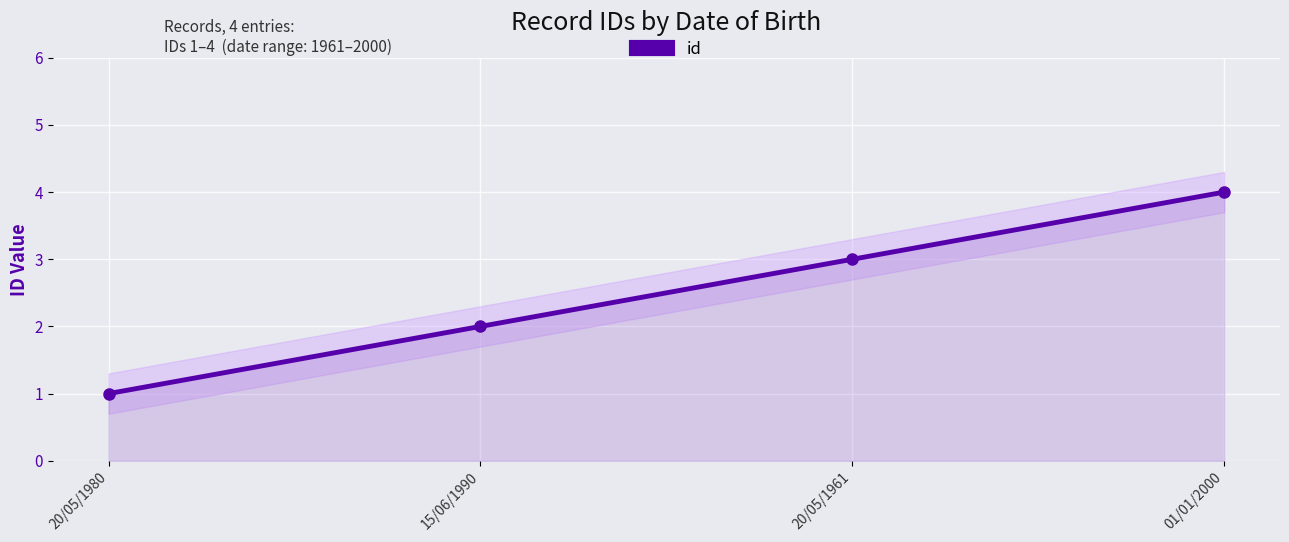

How many data points does each series have?

4